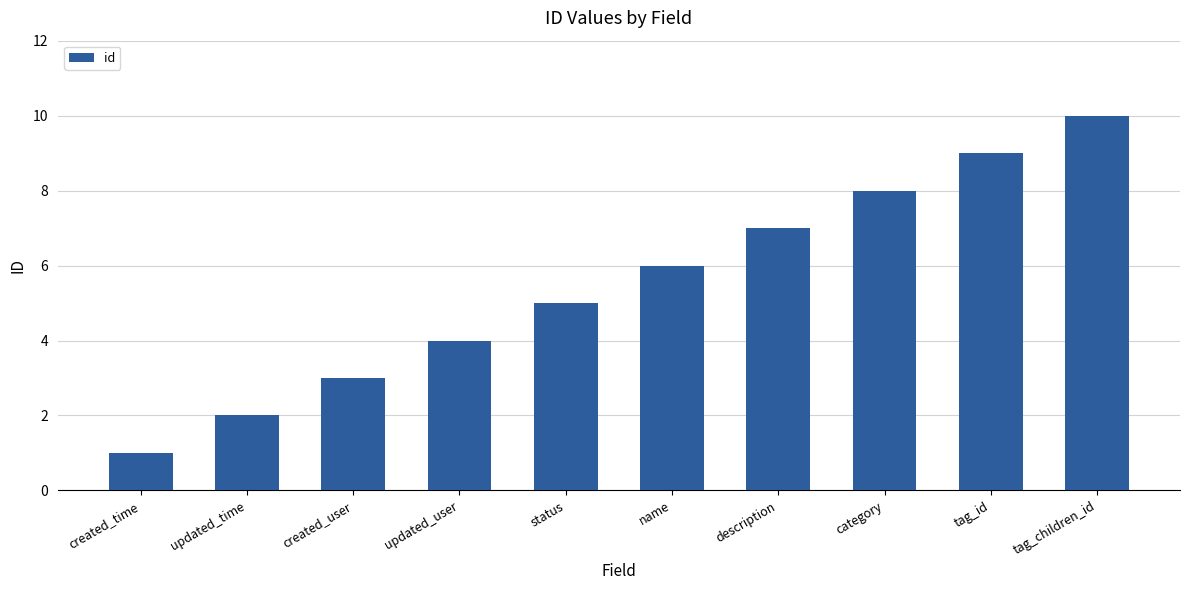

What is the sum of all values?

55